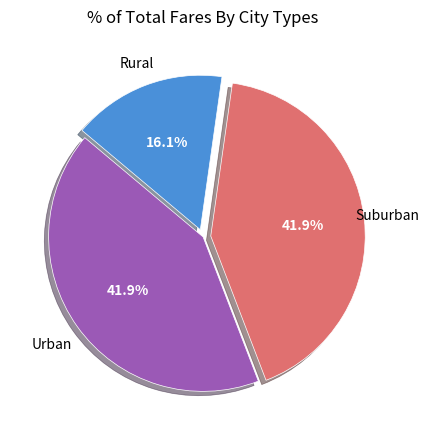

Does any single category account for the majority?

No